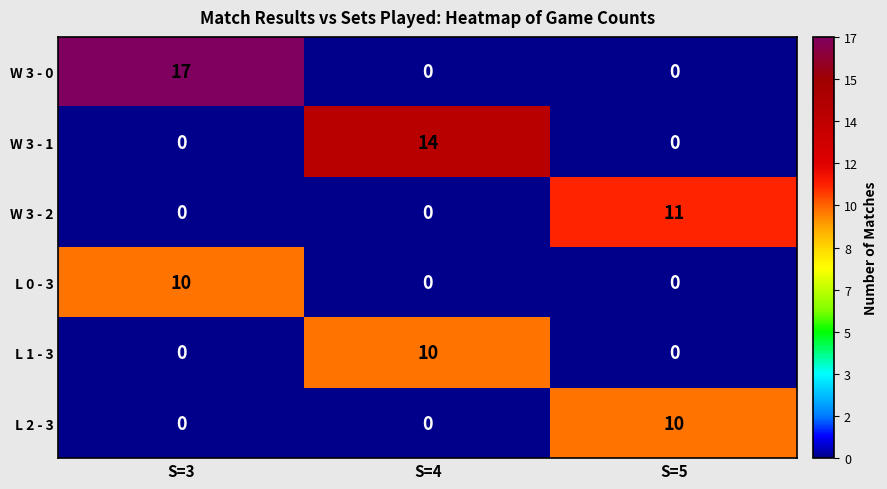

The L 2 - 3 series shows -7 at S=3. True or false?

False